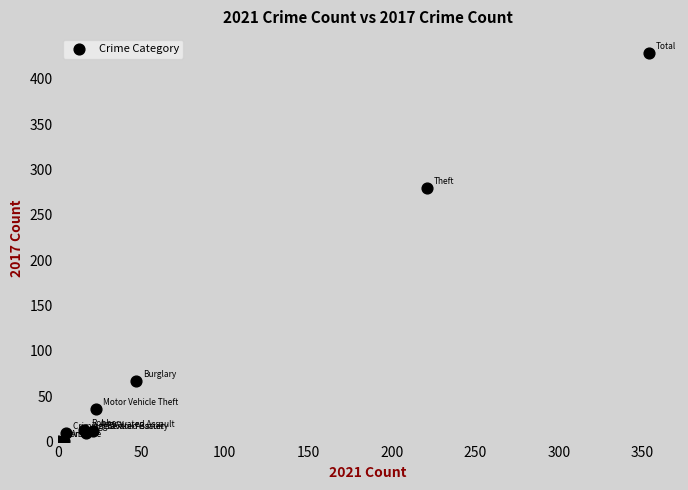

What Y value in the scatter plot is closest to 214?

280